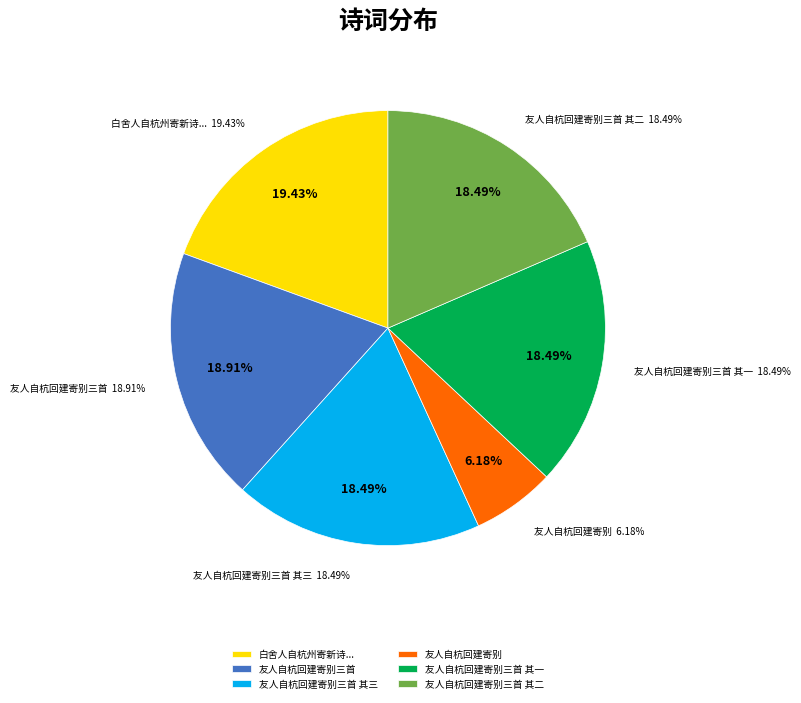

To the nearest percent, what is the average slice percentage?

17%